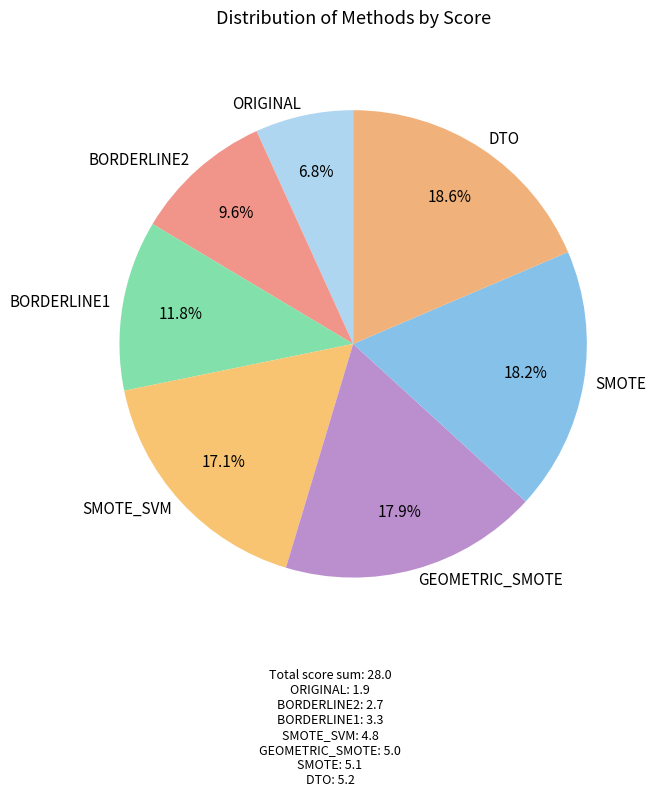

To the nearest percent, what is the difference between the largest and smallest slice percentages?

12%